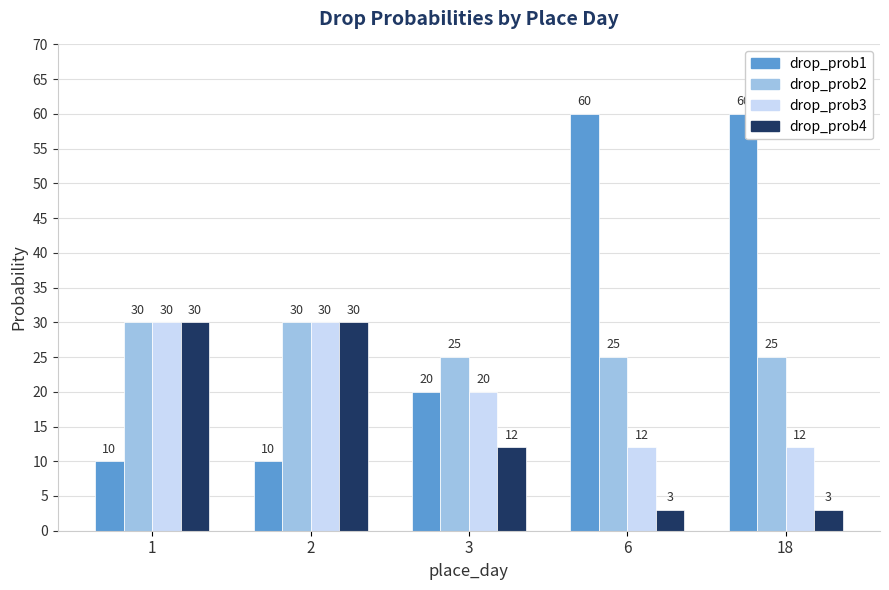

What is the value of the drop_prob3 bar at the 3rd from the left?

20